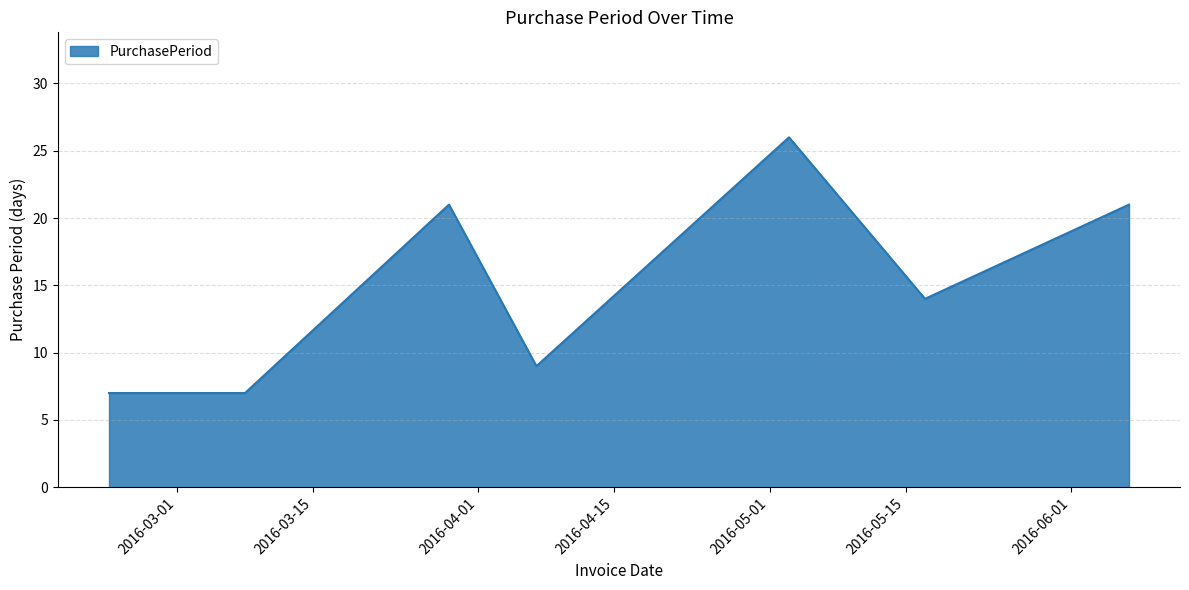

What is the greatest value displayed?

26